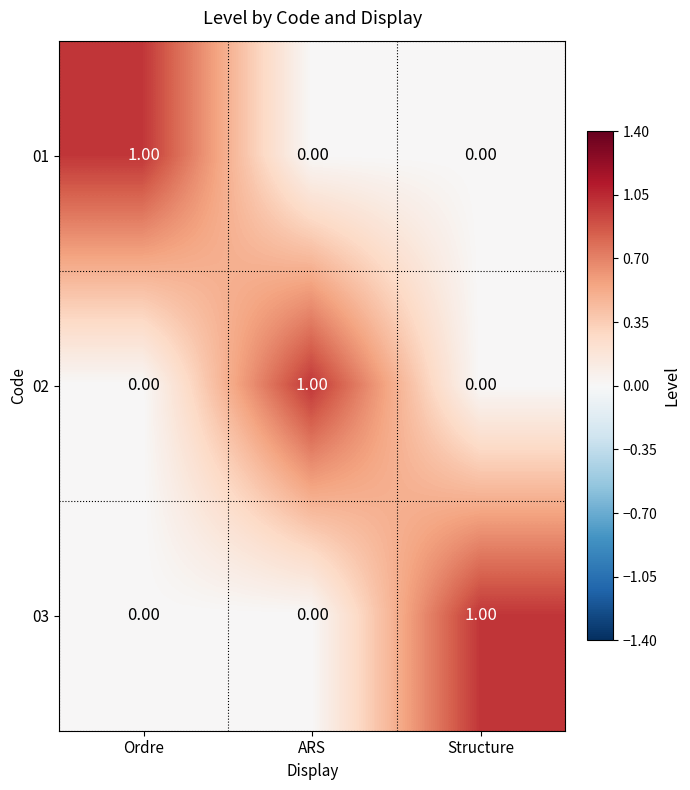

At which label does 01 reach its peak?

Ordre